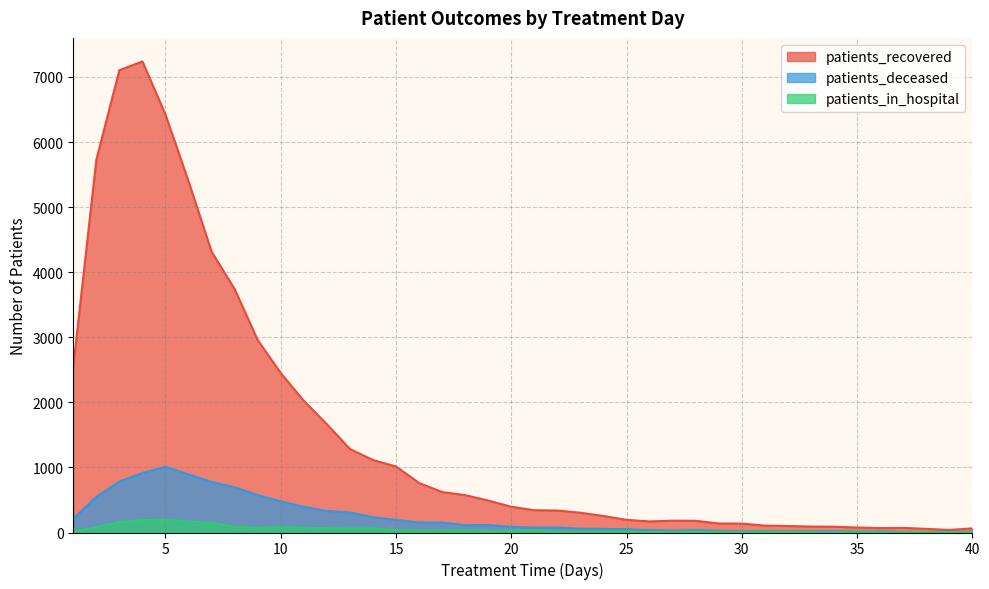

What is the lowest value of the patients_recovered series?

39